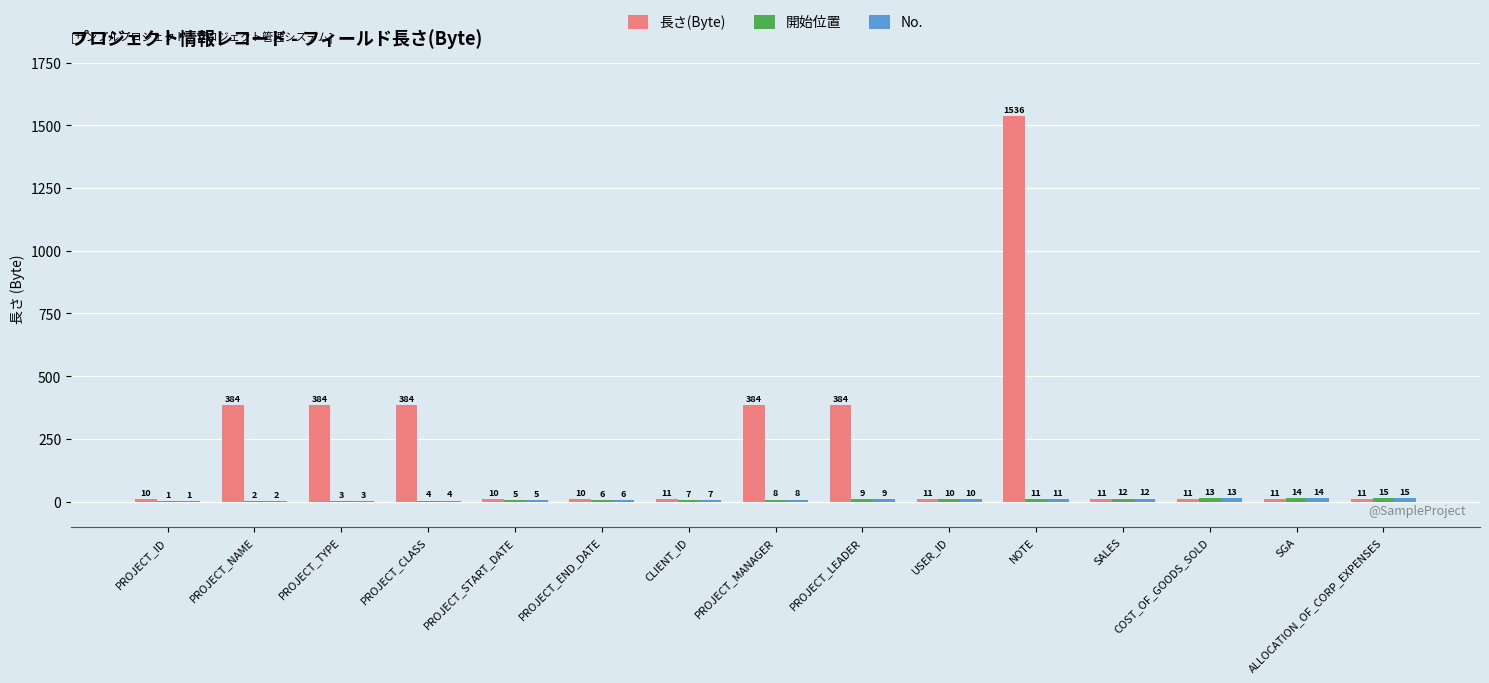

Where does the 長さ(Byte) series first go above 11?

PROJECT_NAME